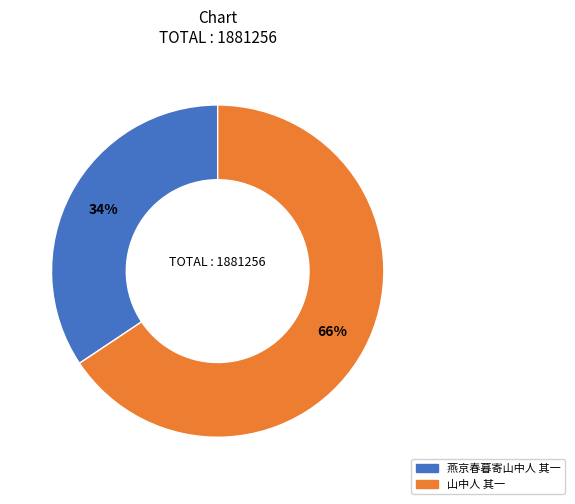

Which category accounts for the majority?

山中人 其一